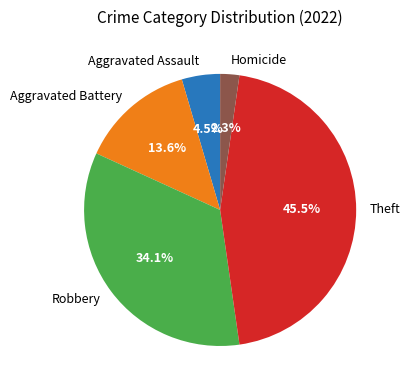

Rank the categories by value from highest to lowest.

Theft, Robbery, Aggravated Battery, Aggravated Assault, Homicide